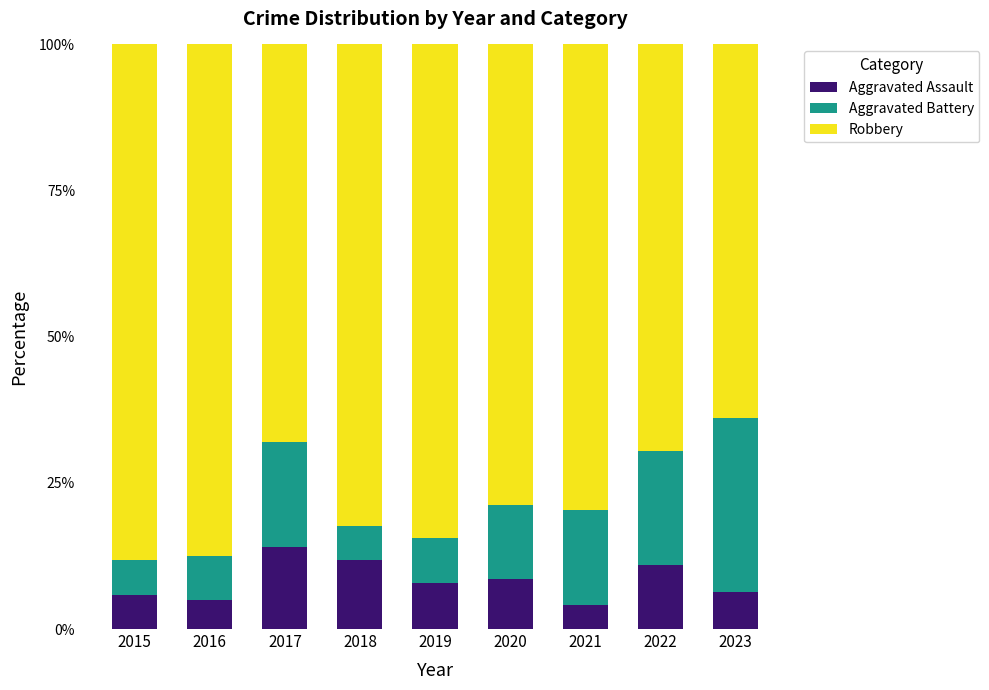

What is the total value across all series at 2018?

100.0